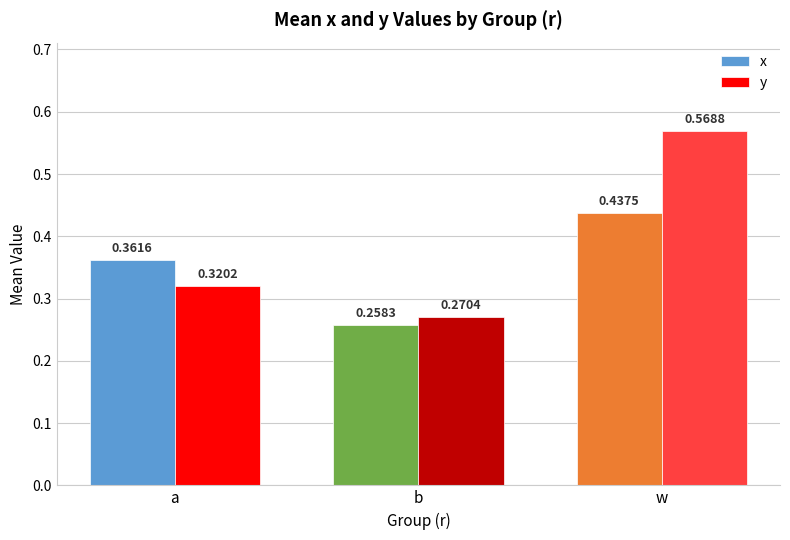

What position from the right is a?

3